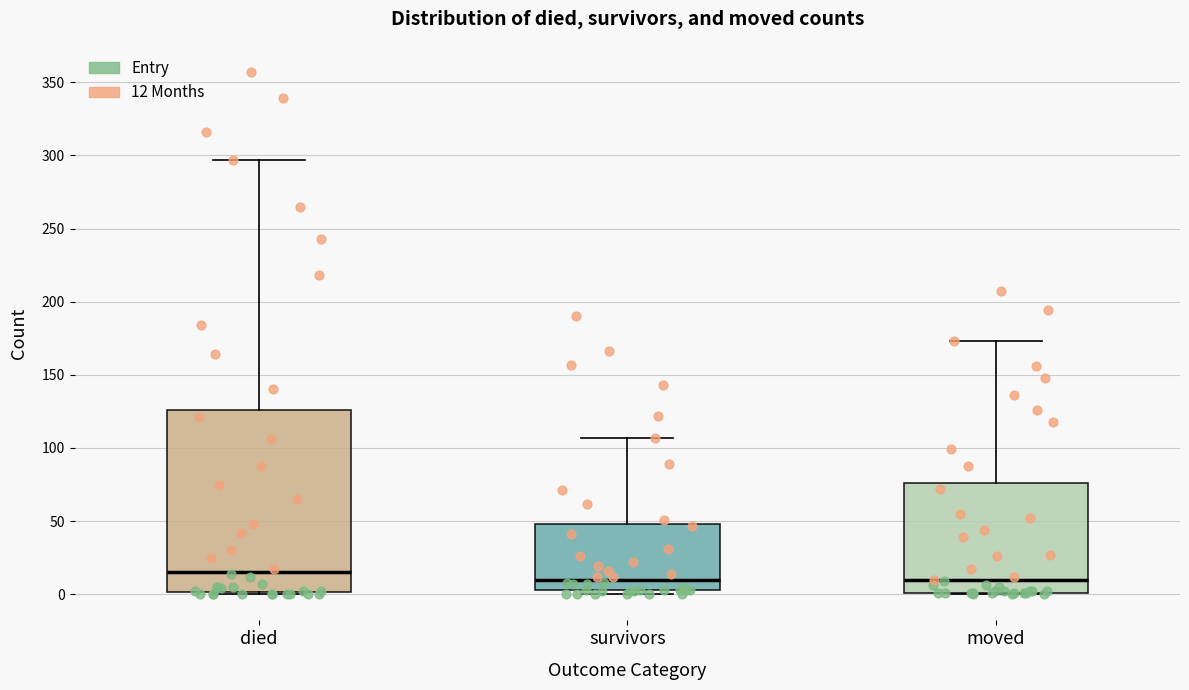

Where is the lower edge of the box for survivors on the y-axis? The values are not printed on the chart, so give them approximately, as read against the axis.

5